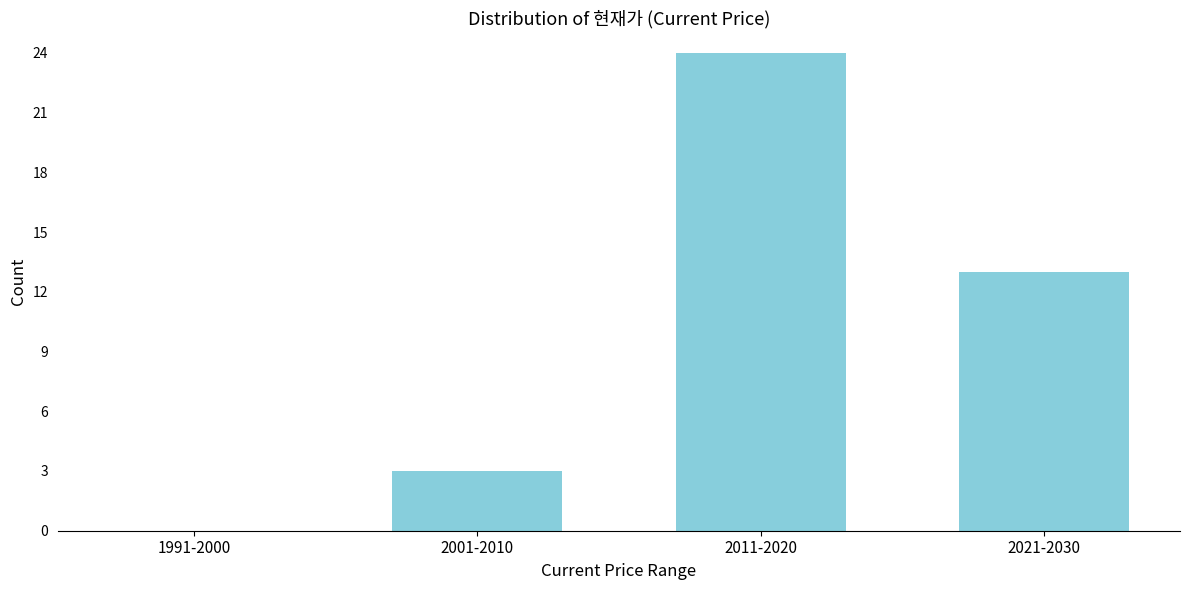

Reading right to left, list all the values displayed in this chart.

2021-2030=13	2011-2020=24	2001-2010=3	1991-2000=0